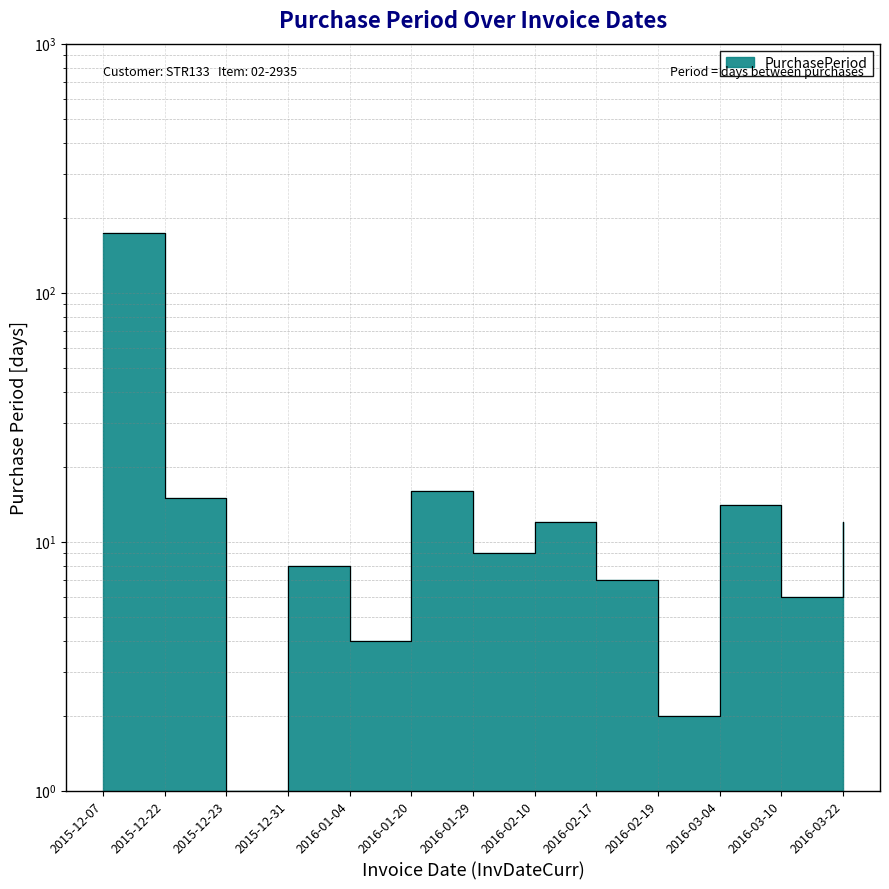

At which category does the chart reach its peak across all series?

2015-12-07